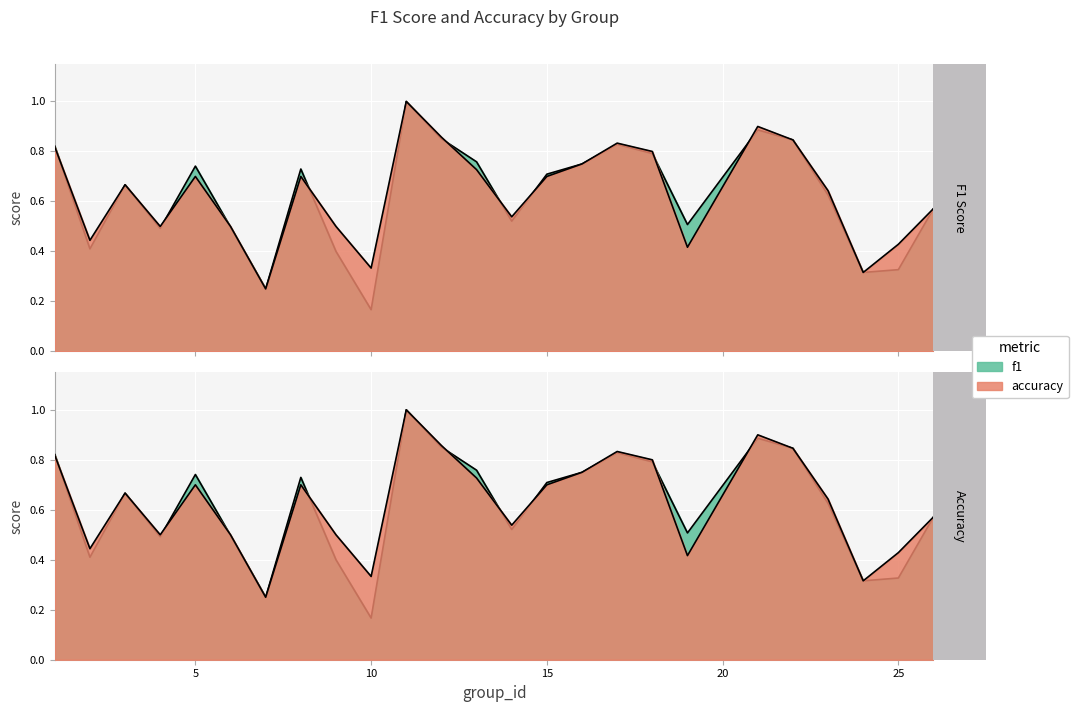

Rank the series by their average value, from highest to lowest.

accuracy, f1